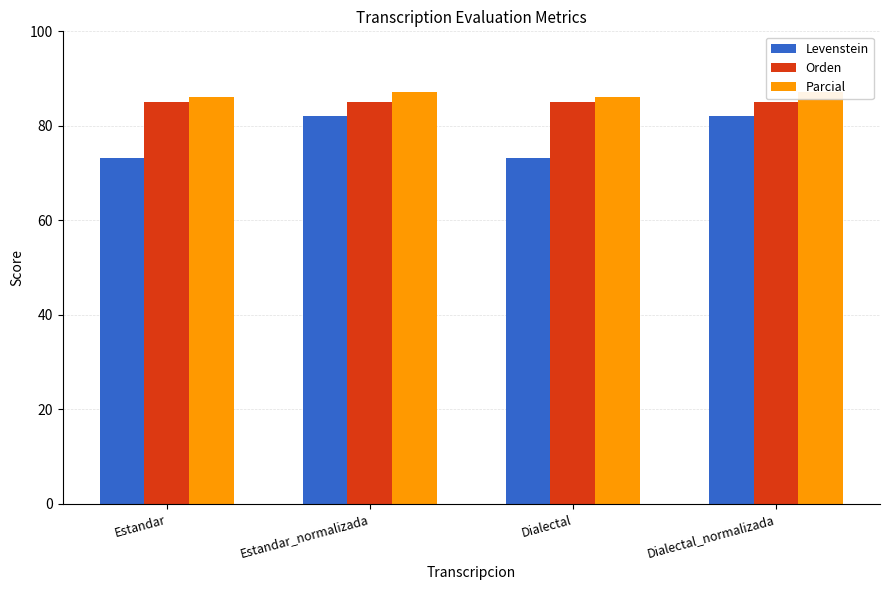

Reading left to right, what are all the values shown in this chart?

Levenstein: Estandar=73.2	Estandar_normalizada=82.0	Dialectal=73.2	Dialectal_normalizada=82.0
Orden: Estandar=85.1	Estandar_normalizada=85.1	Dialectal=85.1	Dialectal_normalizada=85.1
Parcial: Estandar=86.0	Estandar_normalizada=87.2	Dialectal=86.0	Dialectal_normalizada=87.2